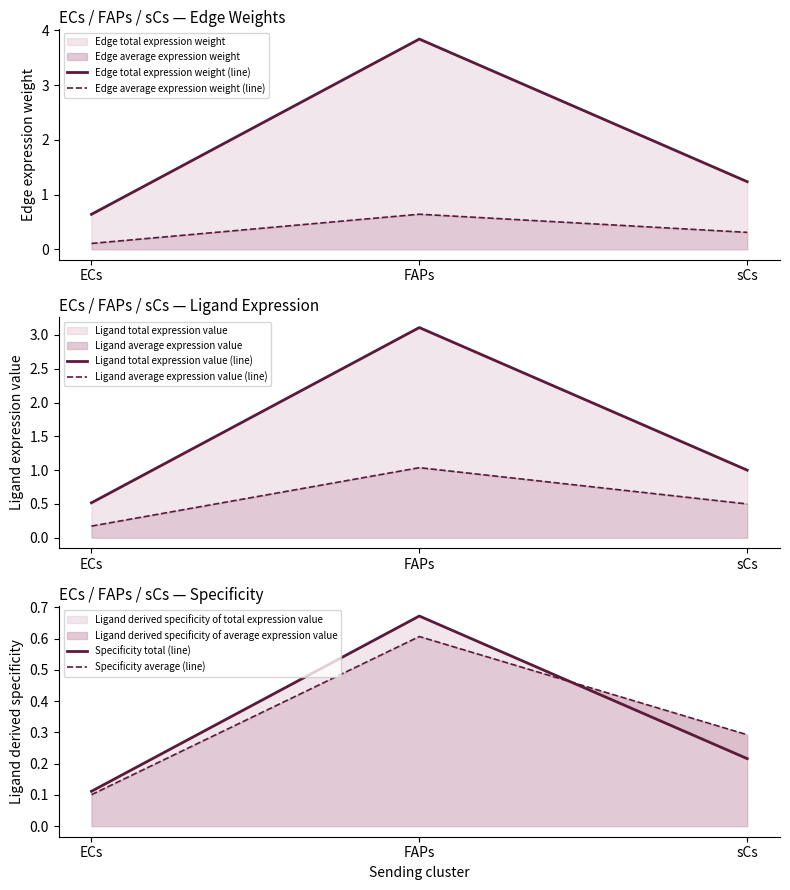

Where is Specificity total (line) nearest to the value 0?

ECs